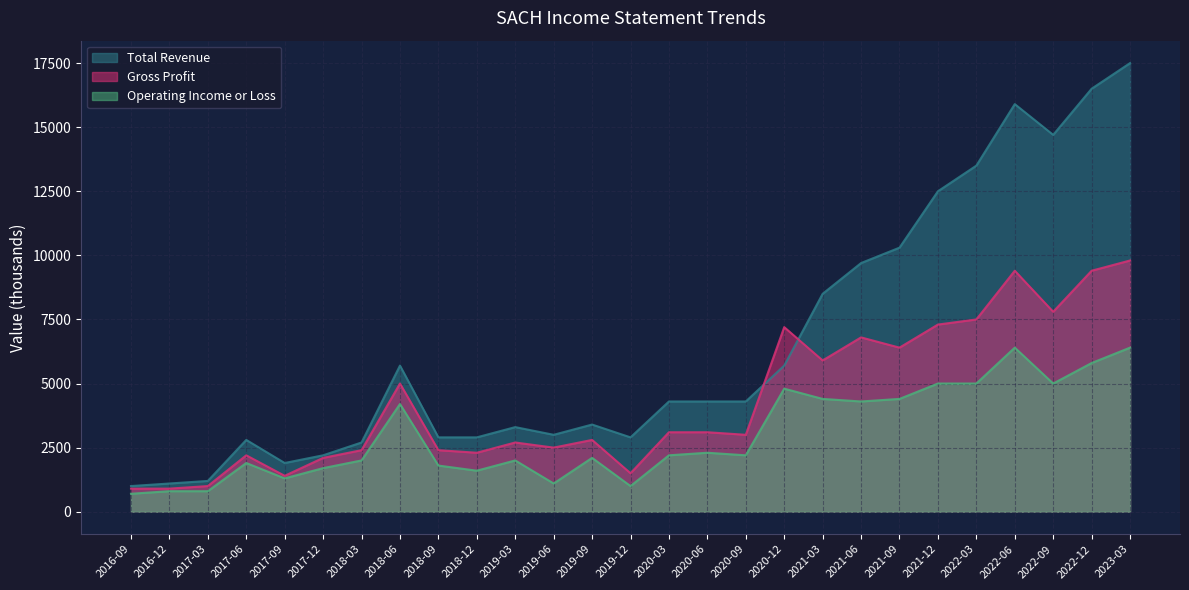

Is it true that Gross Profit equals 4940 at 2019-09?

False